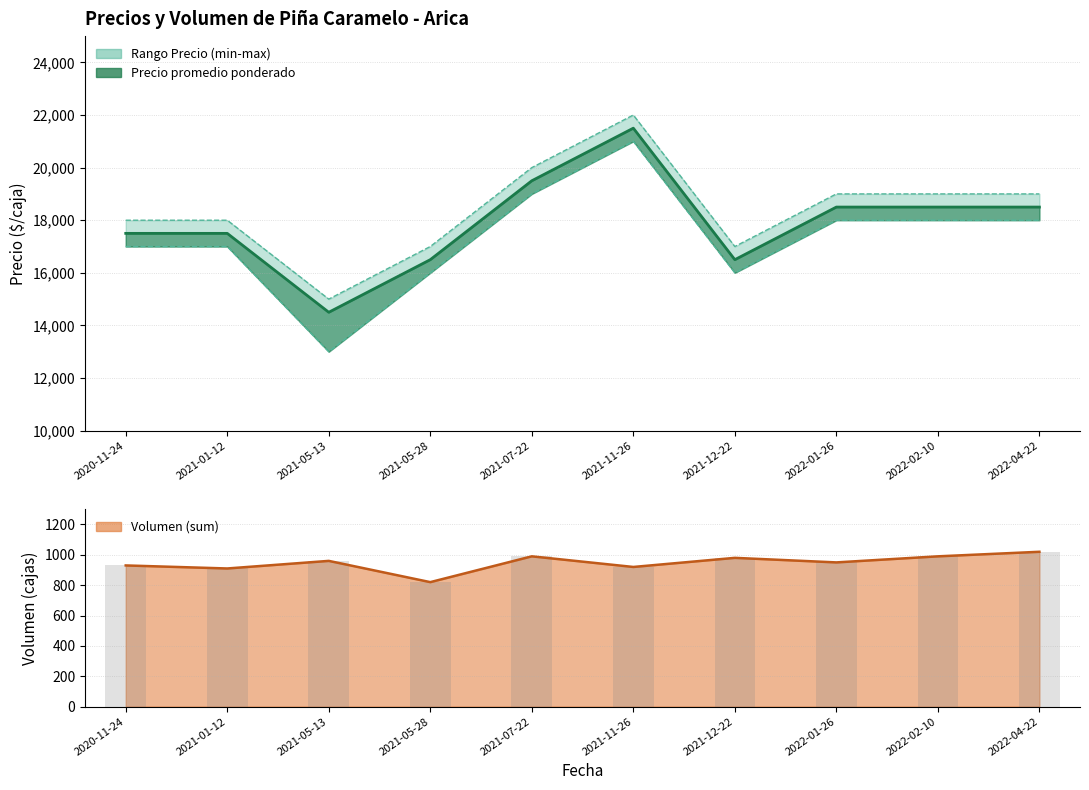

Between 2021-05-13 and 2021-12-22, which series saw the biggest shift?

Precio minimo